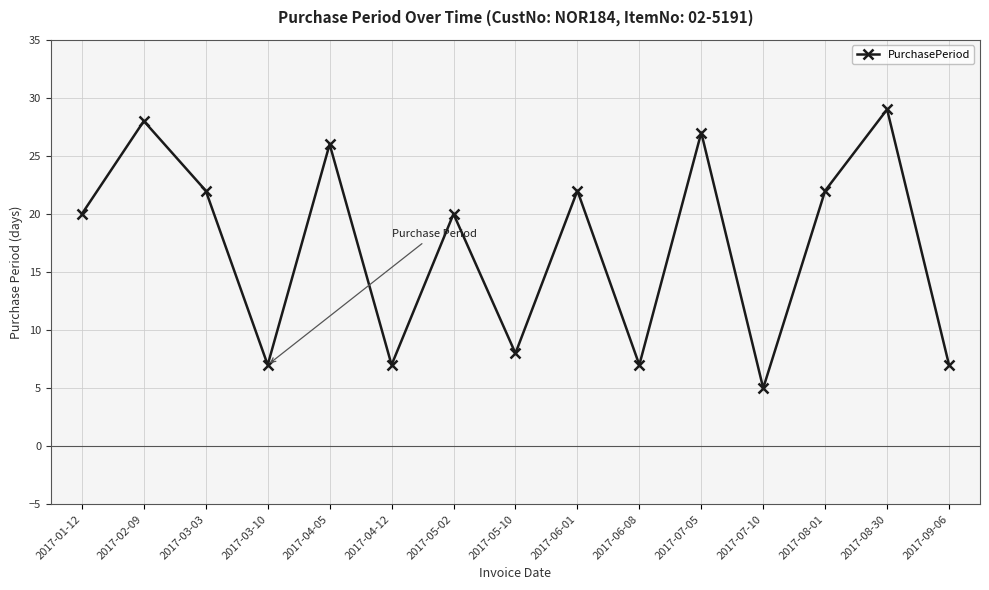

What is the sum of all values?

257